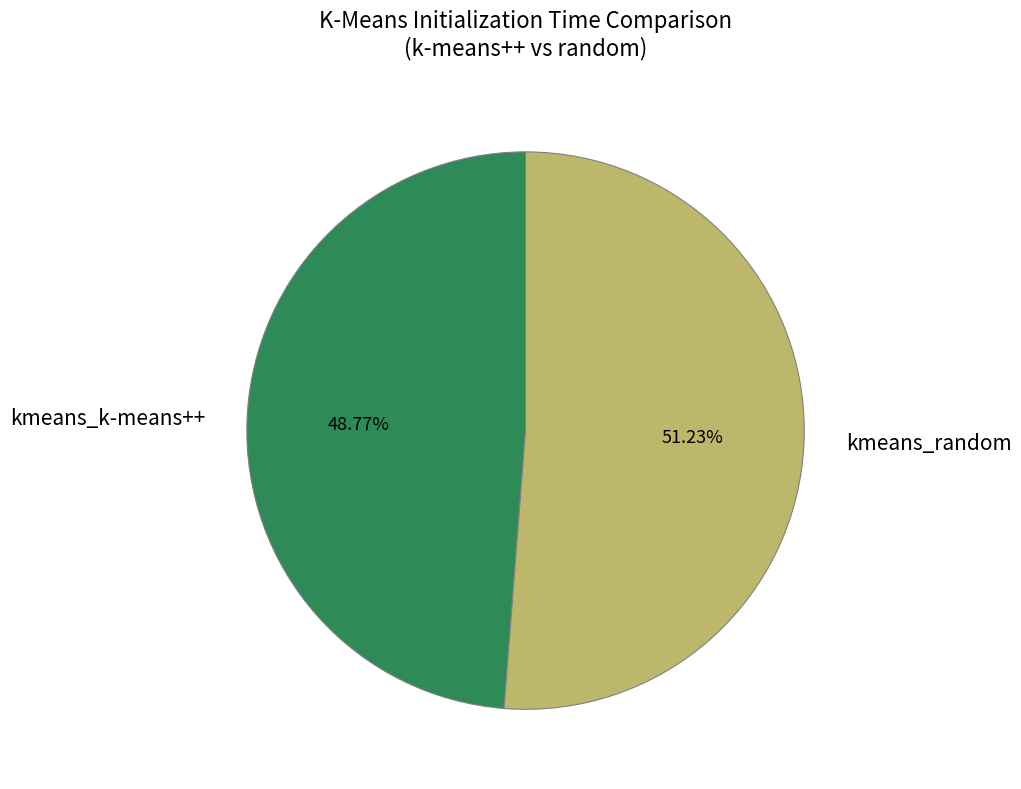

Rank the categories by value from highest to lowest.

kmeans_random, kmeans_k-means++